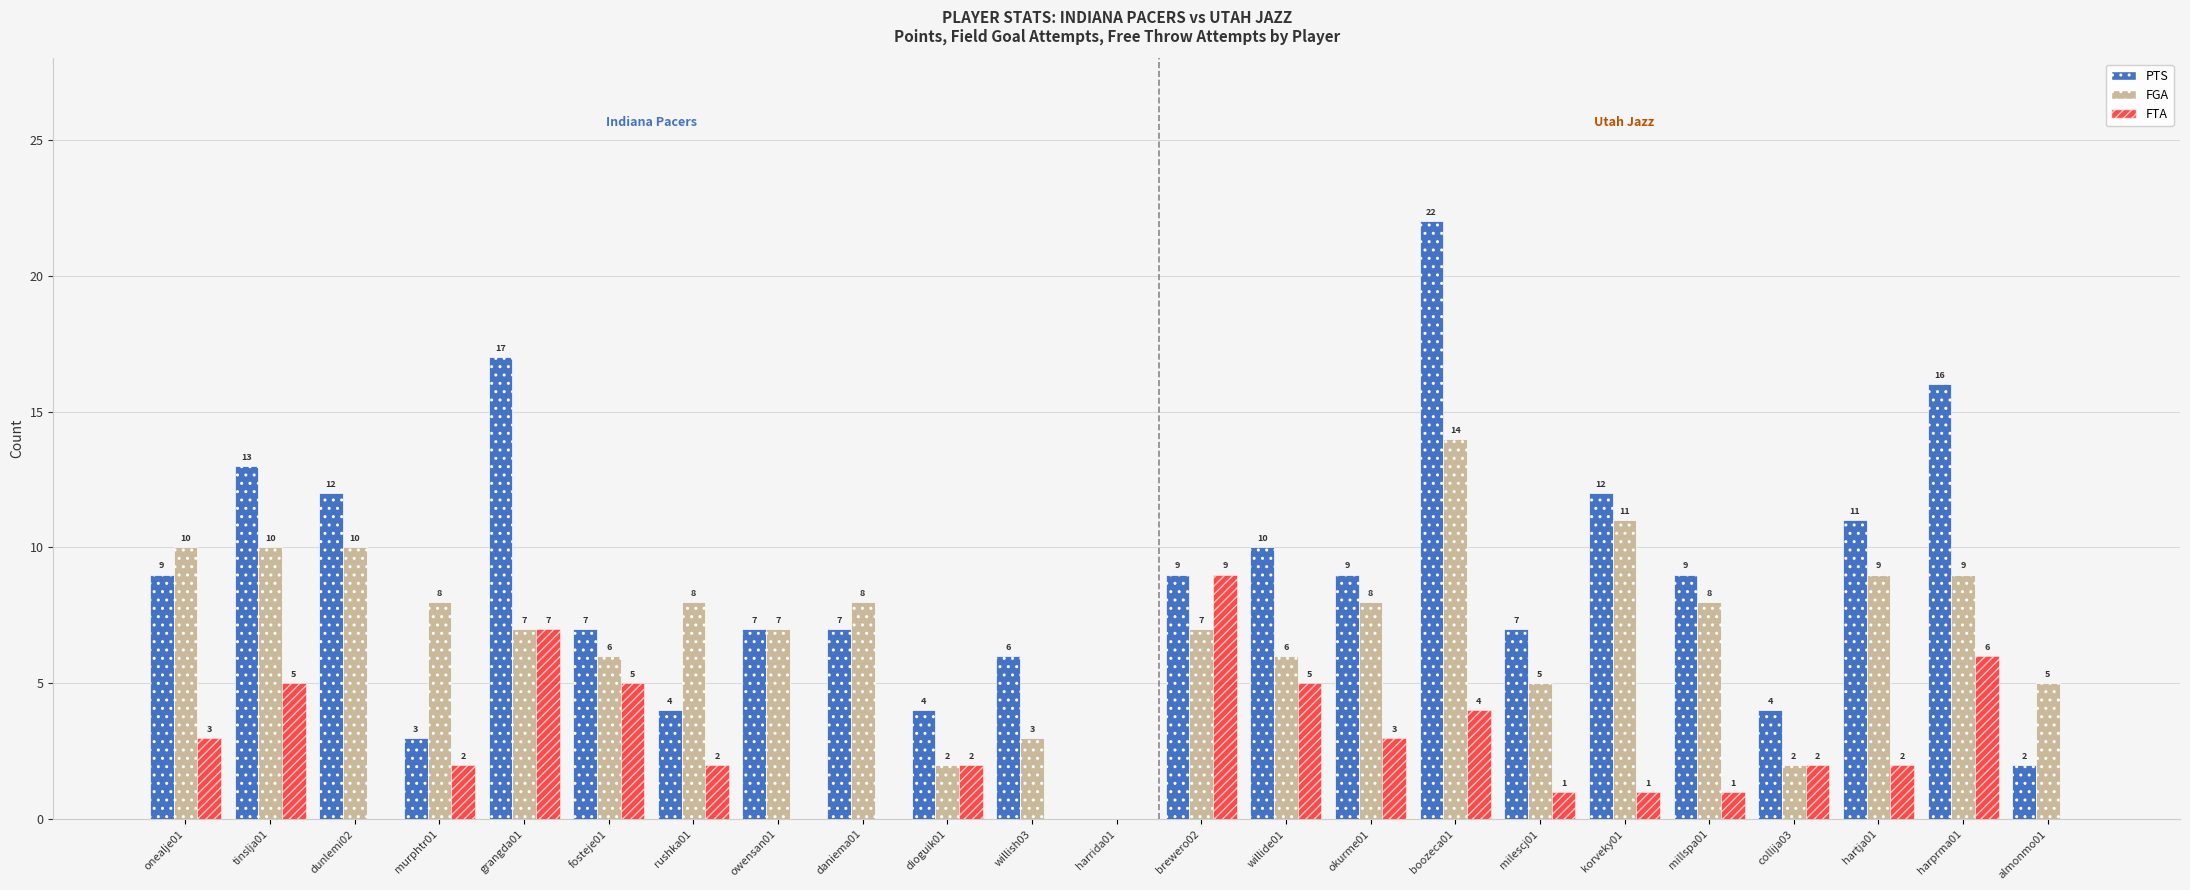

At which category does the chart reach its peak across all series?

boozeca01